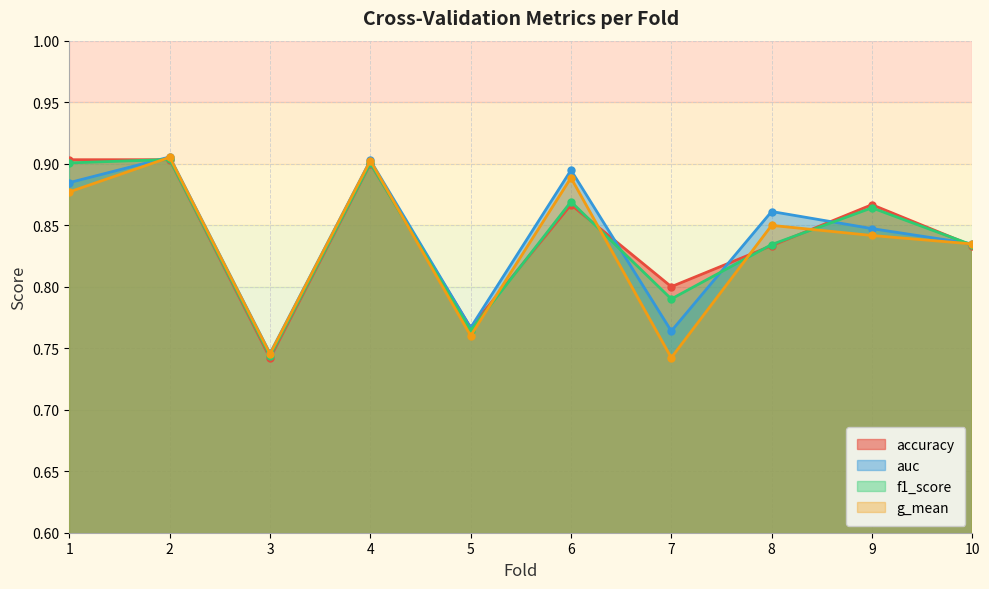

Which has a higher value, 3 or 2?

2